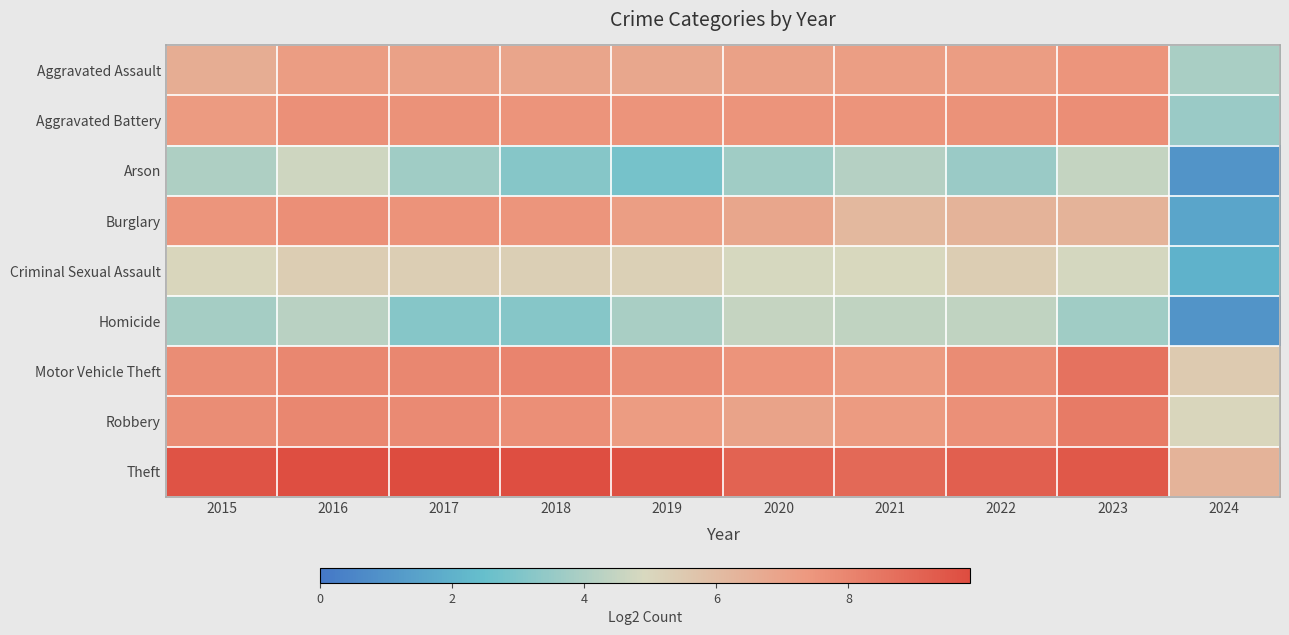

Which series changed the most between 2015 and 2023?

Burglary